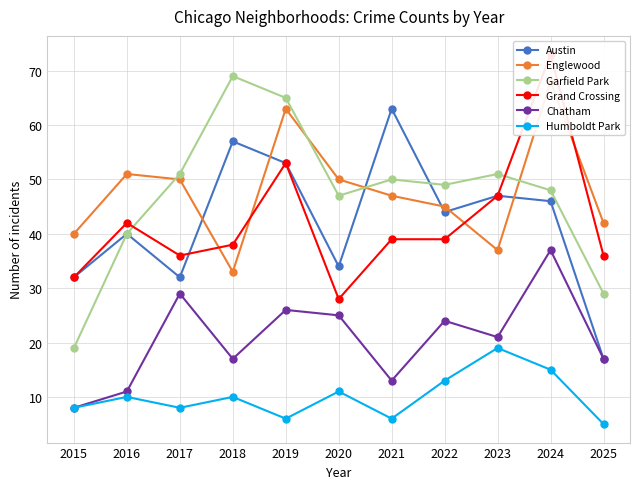

How many lines are shown in the chart?

6